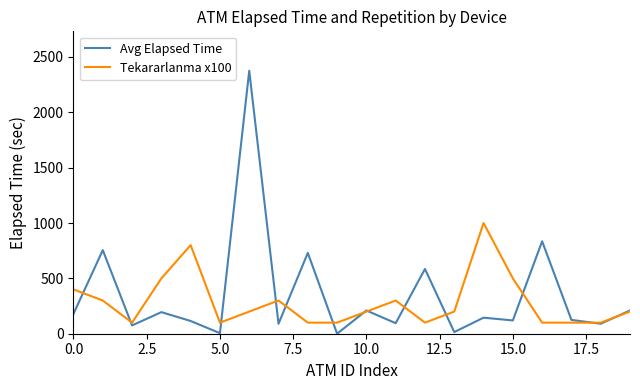

Rank the series by their maximum value, from lowest to highest.

Tekararlanma x100, Avg Elapsed Time